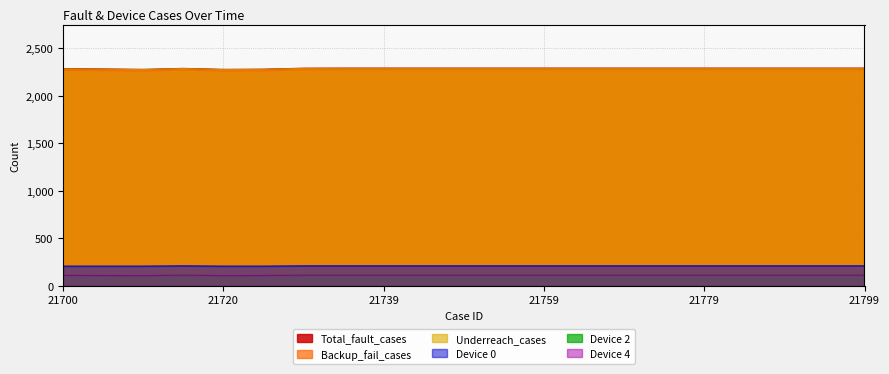

Reading right to left, list all the values displayed in this chart.

Underreach_cases: 21799=2289	21794=2289	21789=2289	21784=2289	21779=2289	21774=2289	21769=2289	21764=2289	21759=2289	21754=2289	21749=2289	21744=2289	21739=2289	21735=2289	21730=2288	21725=2277	21720=2275	21715=2286	21710=2275	21705=2279	21700=2283
Backup_fail_cases: 21799=2271	21794=2271	21789=2271	21784=2271	21779=2271	21774=2271	21769=2271	21764=2271	21759=2271	21754=2271	21749=2271	21744=2271	21739=2271	21735=2271	21730=2271	21725=2261	21720=2259	21715=2269	21710=2259	21705=2262	21700=2266
Total_fault_cases: 21799=2291	21794=2291	21789=2291	21784=2291	21779=2291	21774=2291	21769=2291	21764=2291	21759=2291	21754=2291	21749=2291	21744=2291	21739=2291	21735=2291	21730=2290	21725=2280	21720=2278	21715=2288	21710=2278	21705=2282	21700=2286
Device 0: 21799=209	21794=209	21789=209	21784=209	21779=209	21774=209	21769=209	21764=209	21759=209	21754=209	21749=209	21744=209	21739=209	21735=209	21730=209	21725=206	21720=206	21715=209	21710=206	21705=206	21700=206
Device 2: 21799=110	21794=110	21789=110	21784=110	21779=110	21774=110	21769=110	21764=110	21759=110	21754=110	21749=110	21744=110	21739=110	21735=110	21730=110	21725=107	21720=106	21715=110	21710=106	21705=107	21700=108
Device 4: 21799=110	21794=110	21789=110	21784=110	21779=110	21774=110	21769=110	21764=110	21759=110	21754=110	21749=110	21744=110	21739=110	21735=110	21730=110	21725=107	21720=106	21715=110	21710=106	21705=107	21700=108